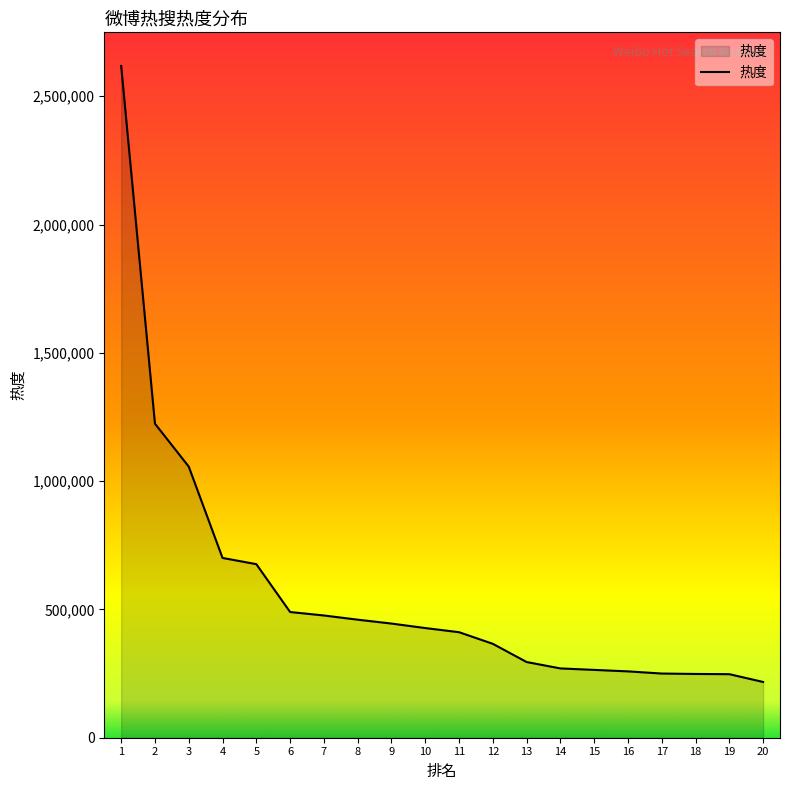

What is the difference between the maximum and minimum values?

2400739